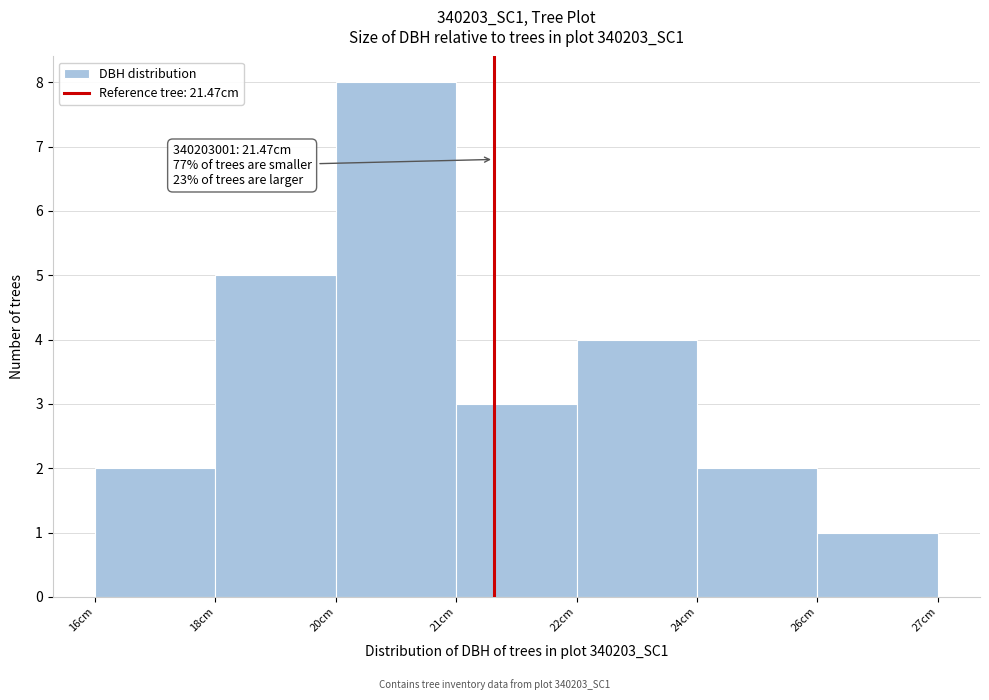

Reading right to left, list all the values displayed in this chart.

26cm=1	24cm=2	22cm=4	21cm=3	20cm=8	18cm=5	16cm=2